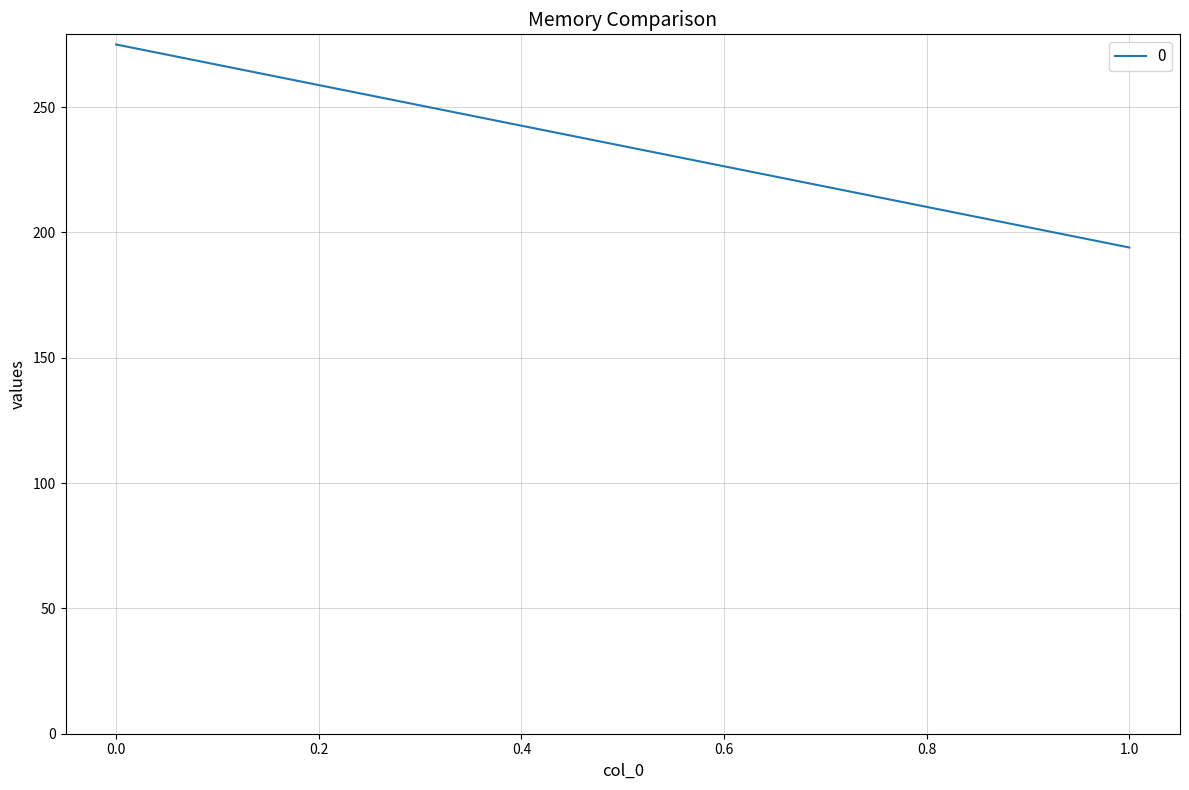

Does the chart display data point markers on the line(s)?

No